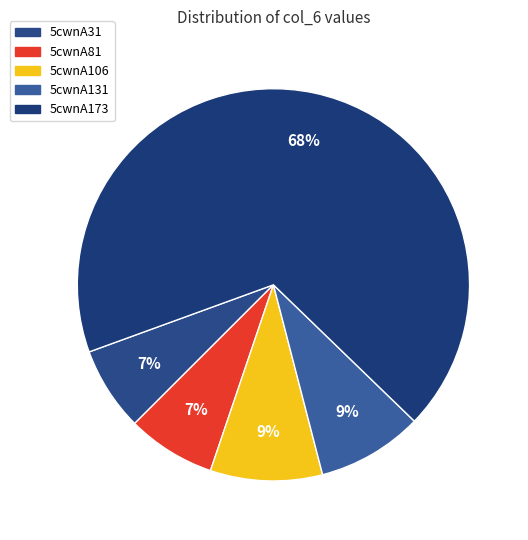

The 5cwnA173 slice represents 68% of the pie. True or false?

True